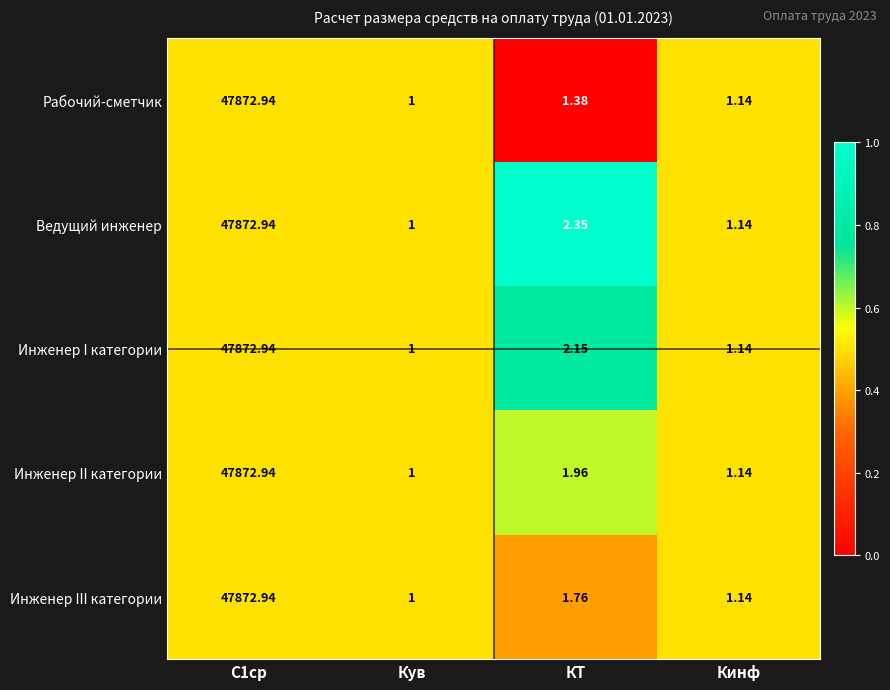

What is the difference between the highest and lowest values at КТ?

1.0